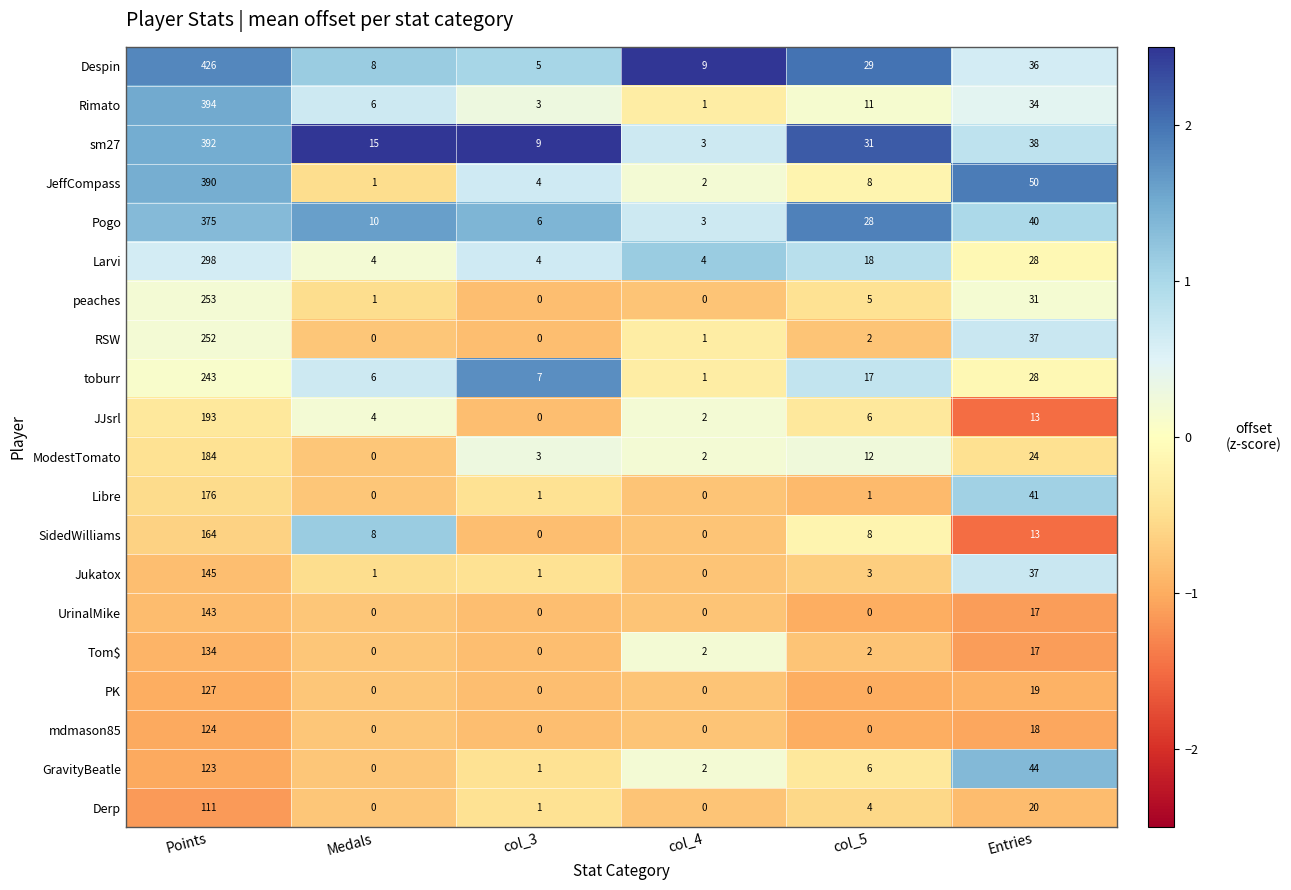

What is the difference between the maximum and second lowest values in the UrinalMike series?

143